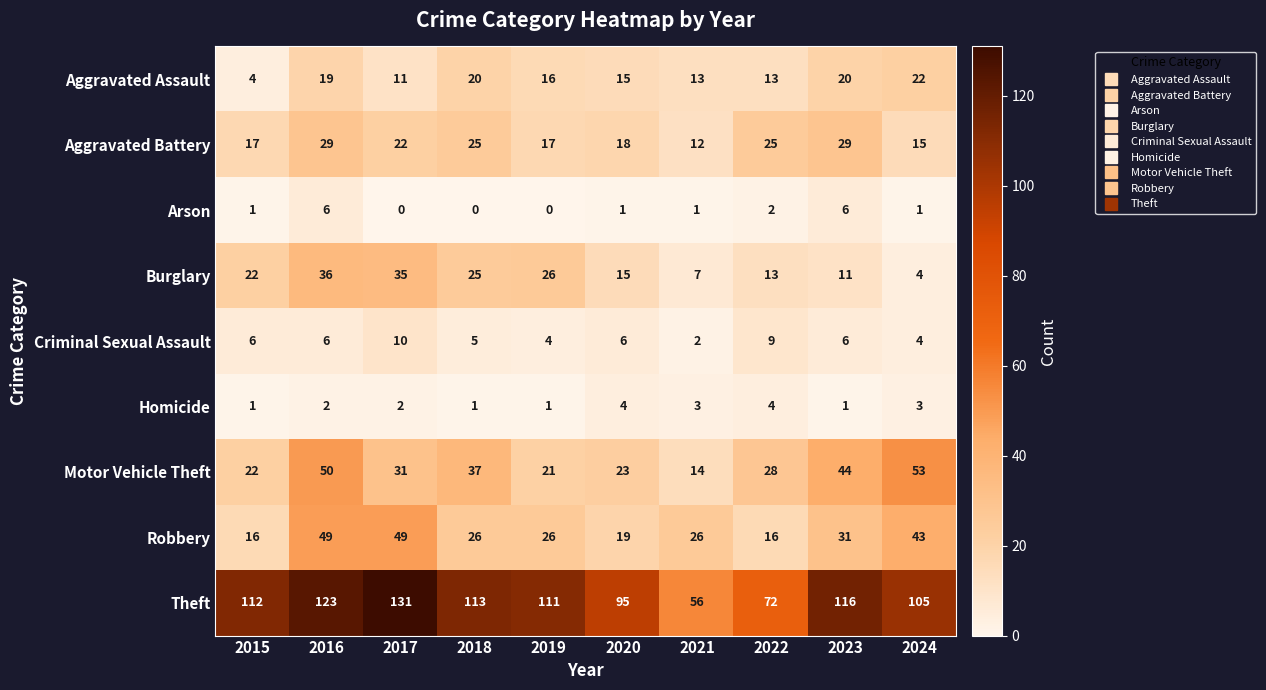

What is the maximum value for Arson?

6